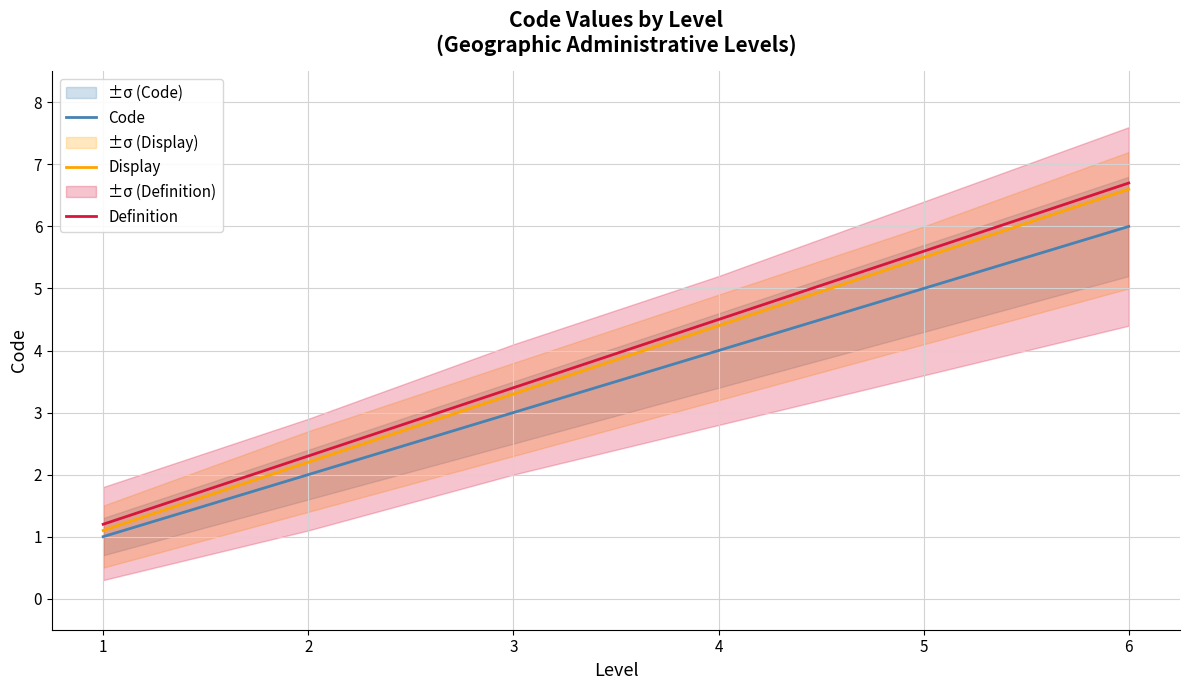

The Definition series shows 3.4 at 3. True or false?

True